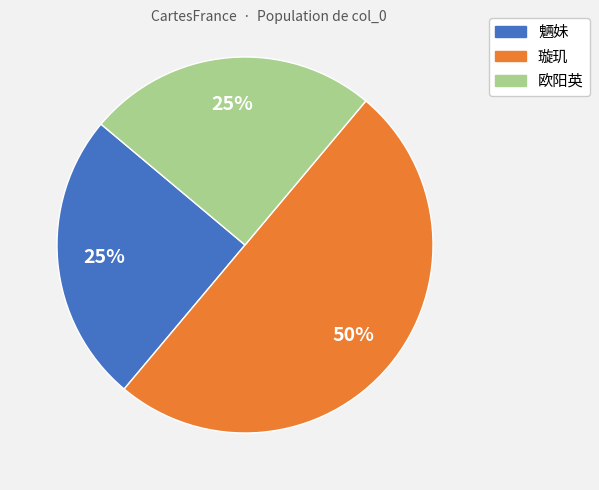

Is 魉妹 the majority of the pie?

No